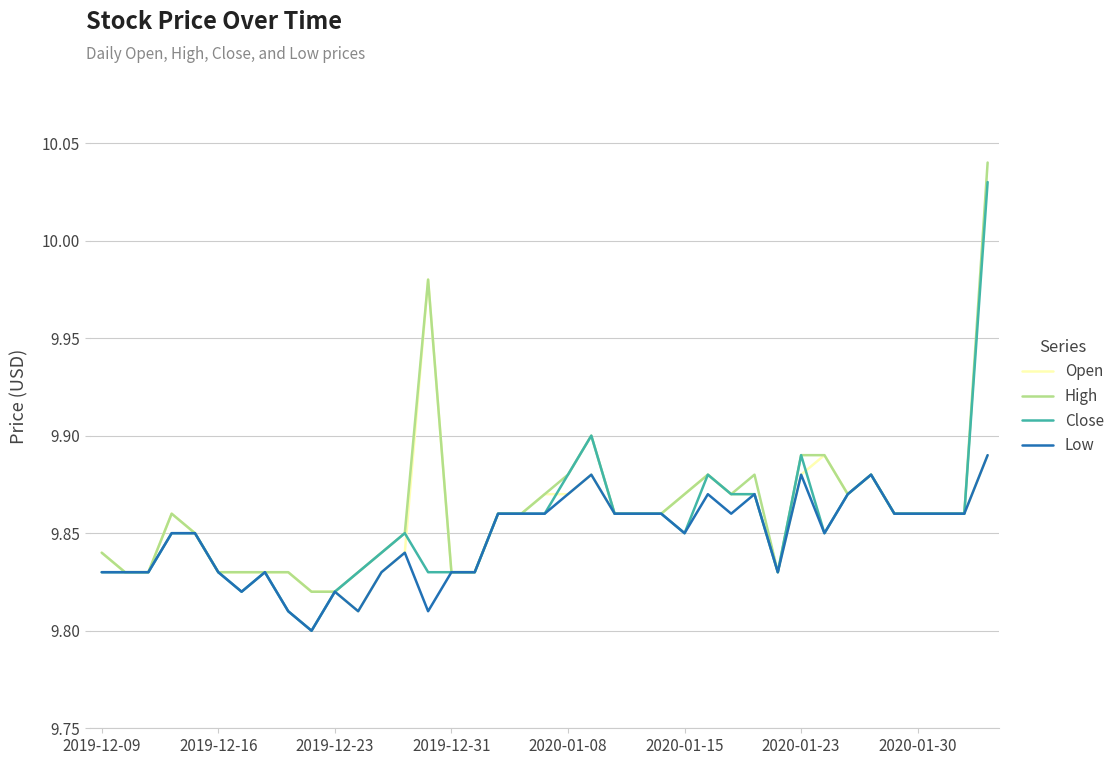

Which series has the widest spread of values?

Close